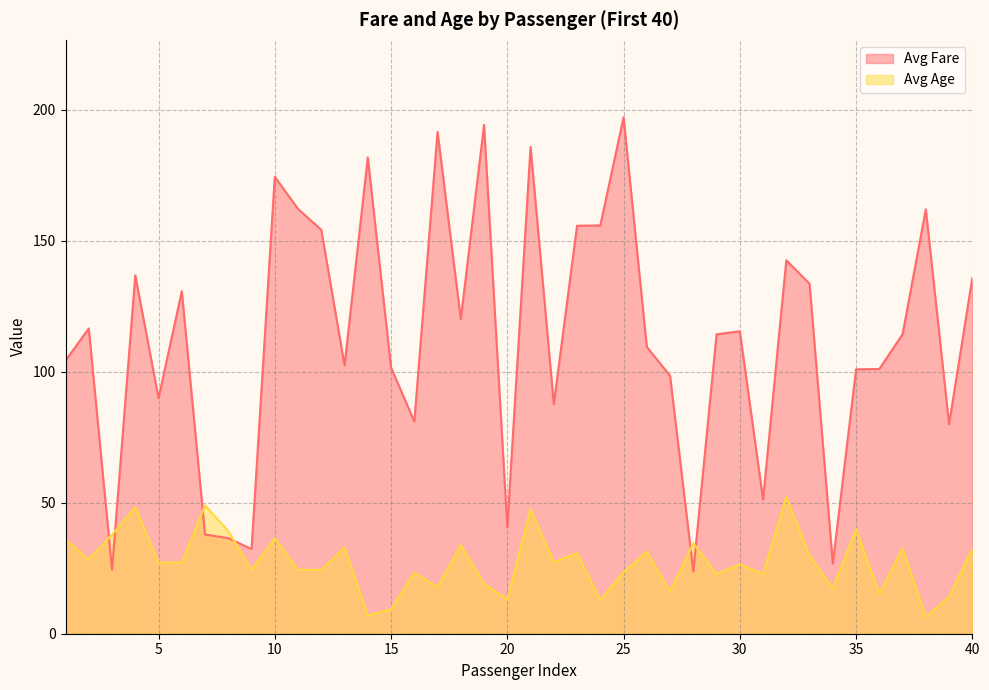

At which label is Avg Fare closest to 110?

26